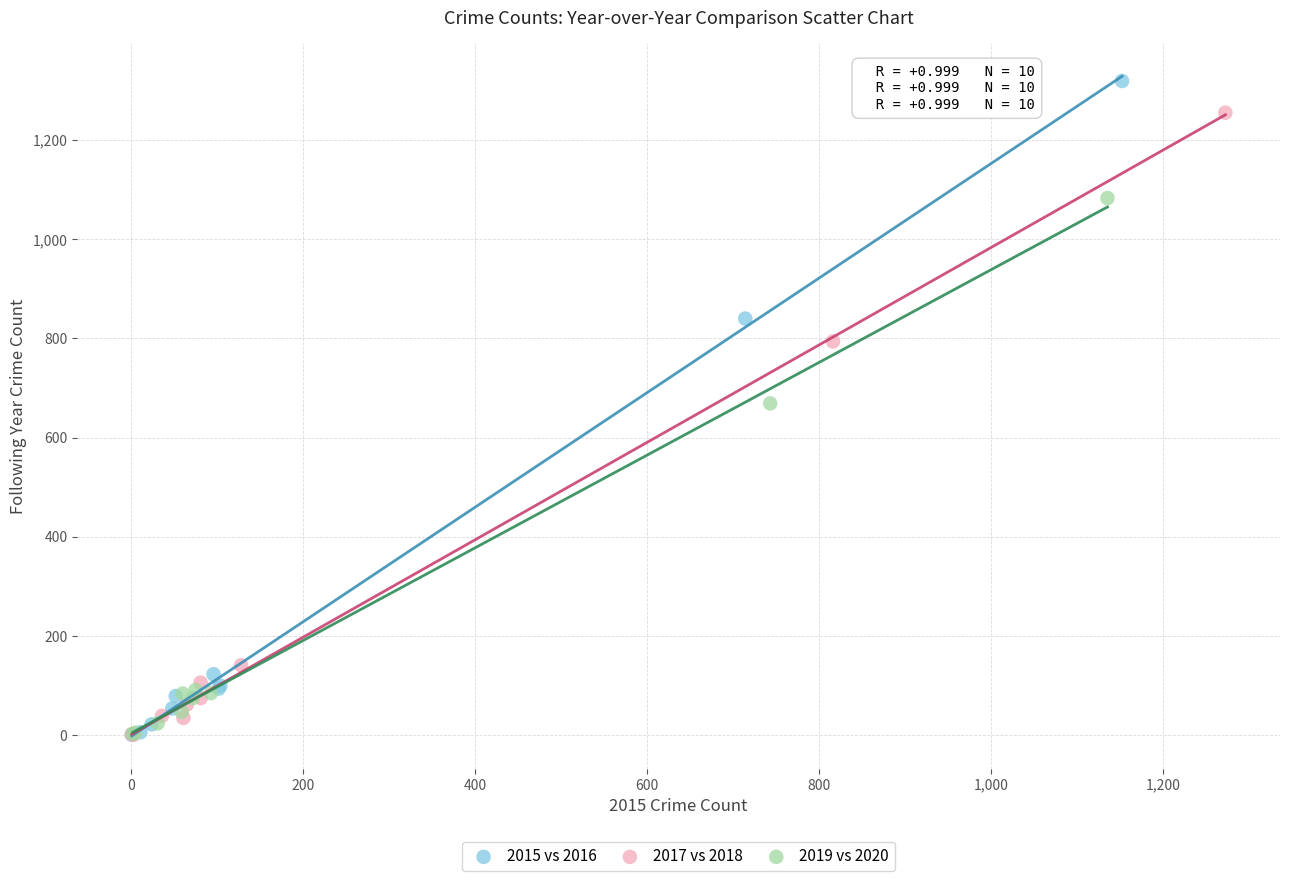

Which series reaches the maximum Y coordinate?

2015 vs 2016